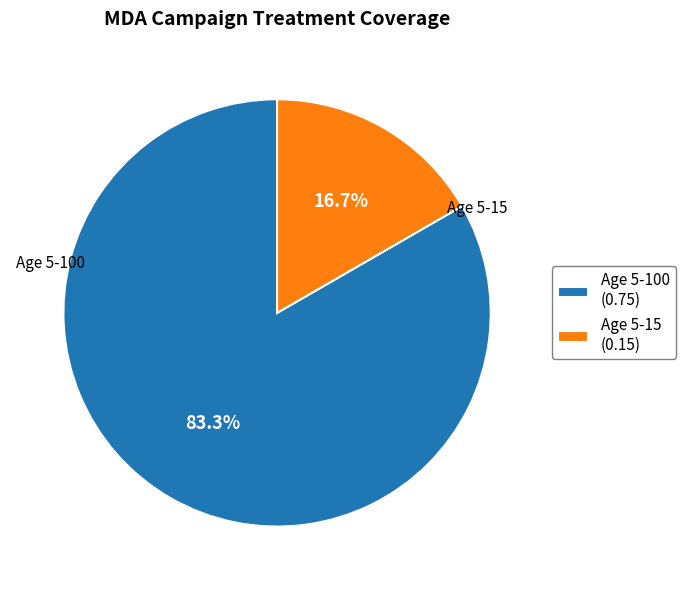

What percentage is the Age 5-15 slice, to the nearest percent?

17%